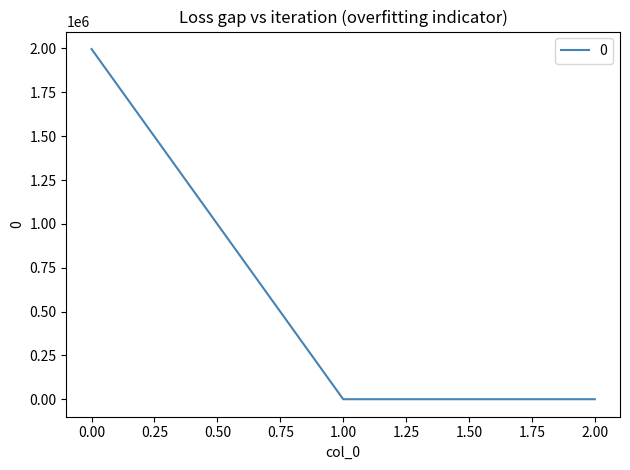

What is the change in value from 0.00 to 1.00?

-1996700.2